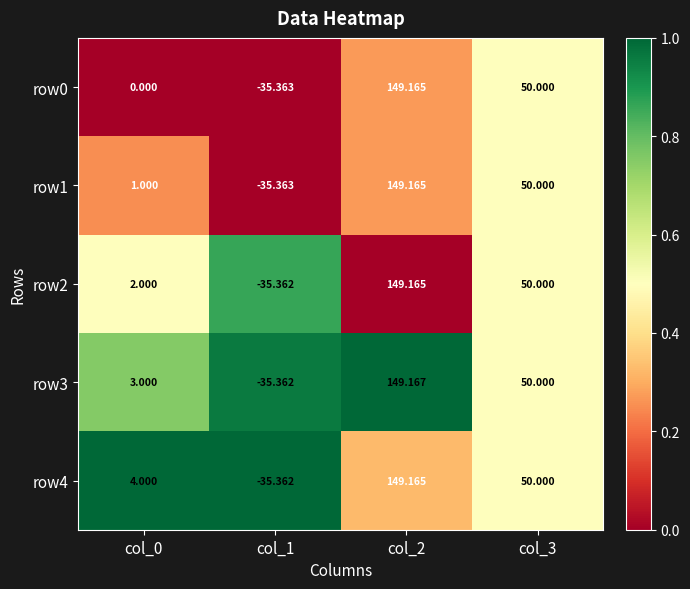

Is the value of row2 at col_2 greater than the value of row4 at col_1?

Yes